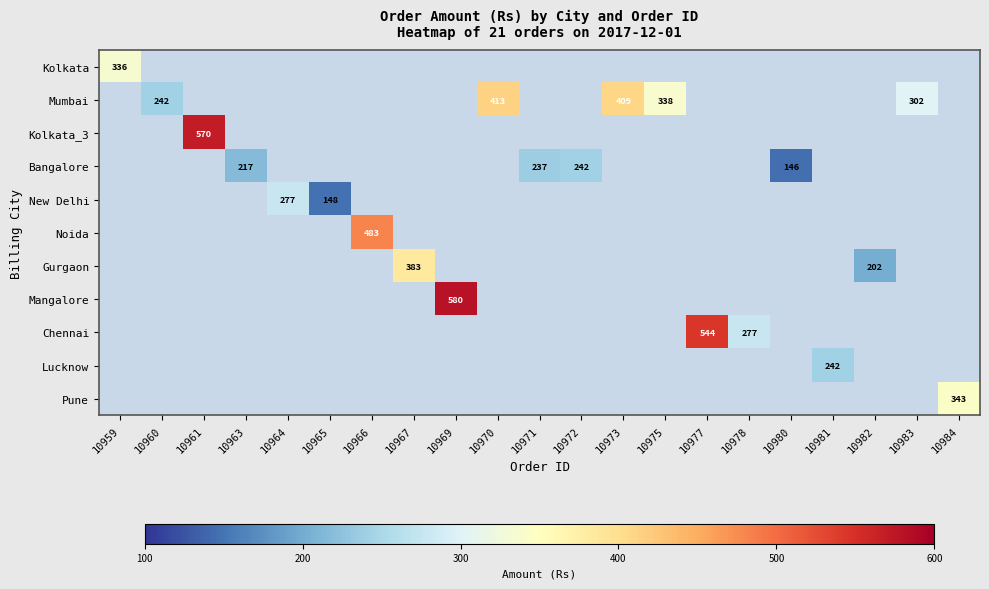

Is it true that Kolkata_3 equals 141.8 at 10961?

False